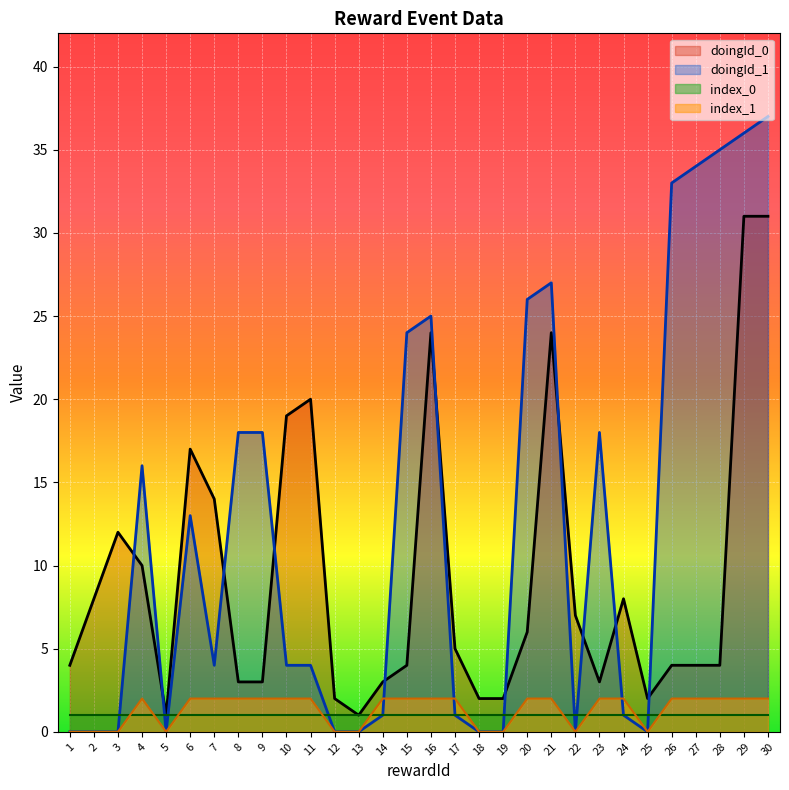

What is the difference between the maximum and minimum values in the doingId_1 series?

37